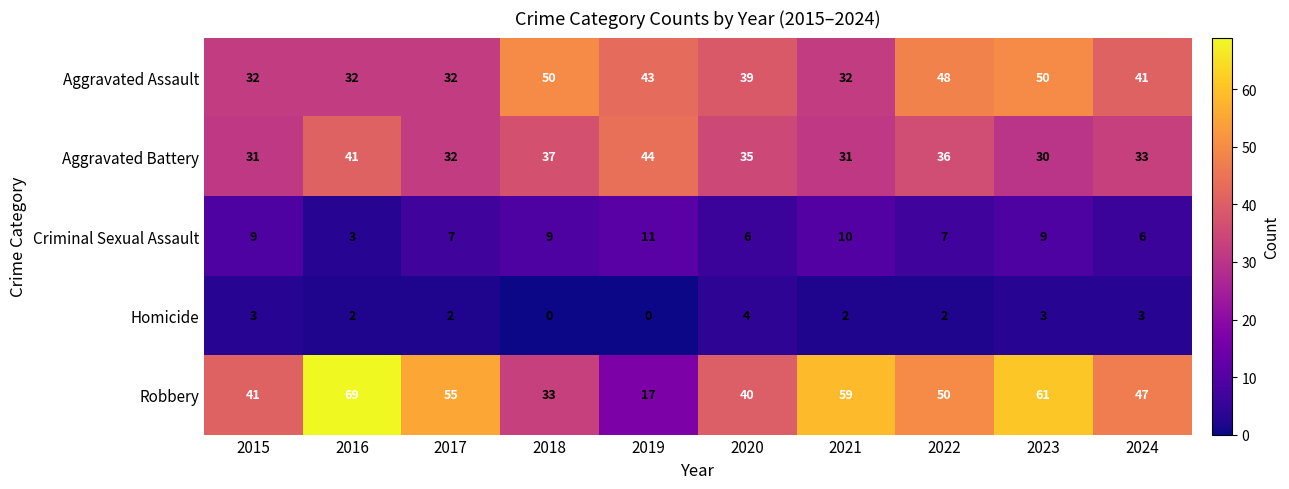

Rank the series by their maximum value, from lowest to highest.

Homicide, Criminal Sexual Assault, Aggravated Battery, Aggravated Assault, Robbery